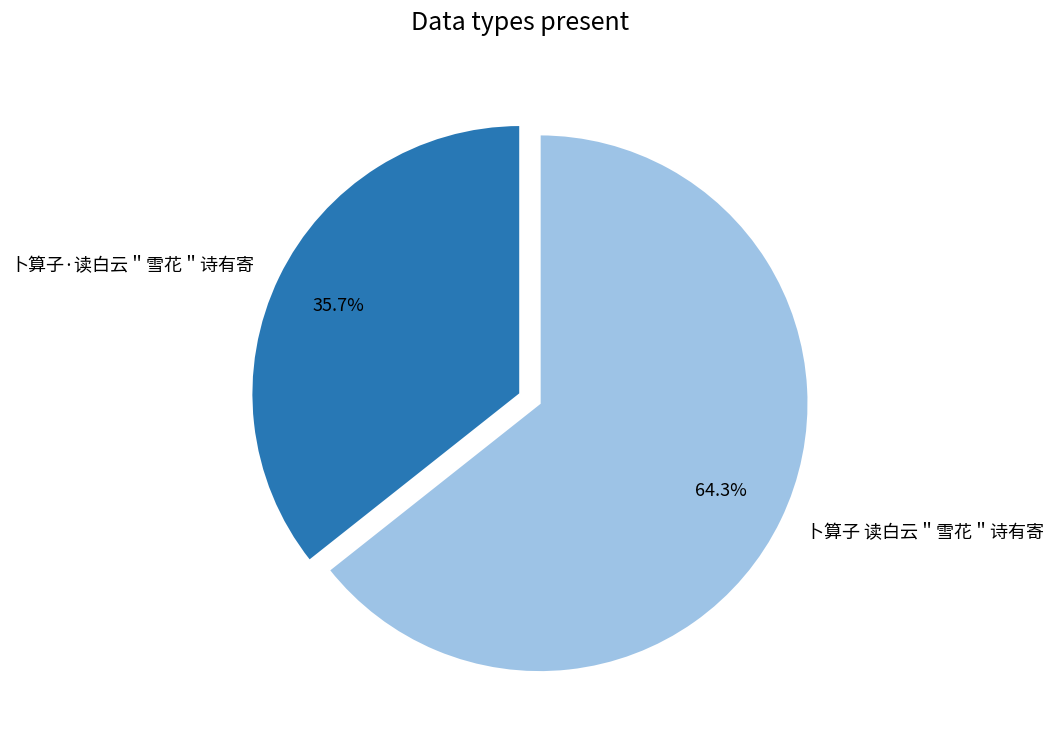

To the nearest percent, what portion does 卜算子 读白云＂雪花＂诗有寄 represent?

64%